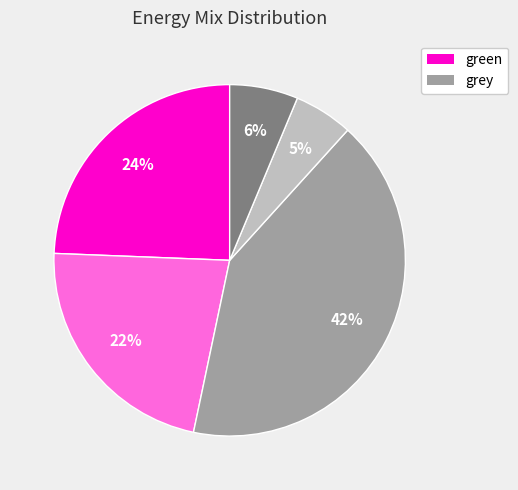

To the nearest percent, what is the average slice percentage?

20%